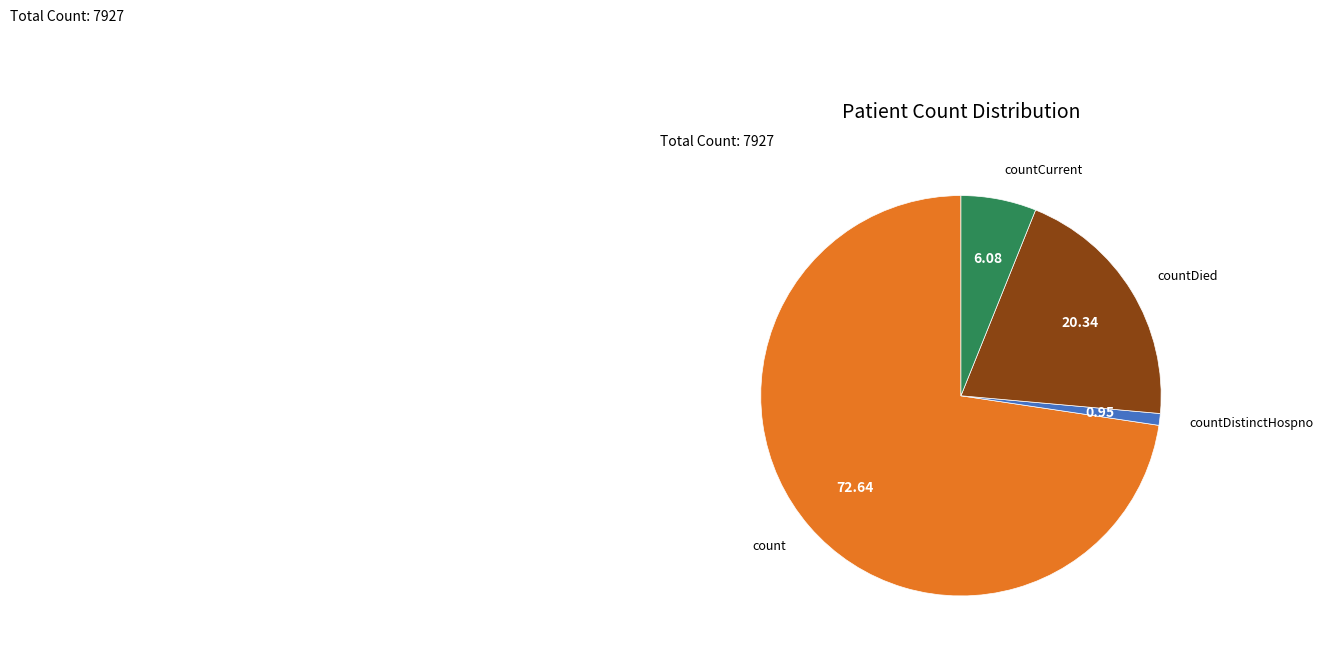

Does any single category account for the majority?

Yes